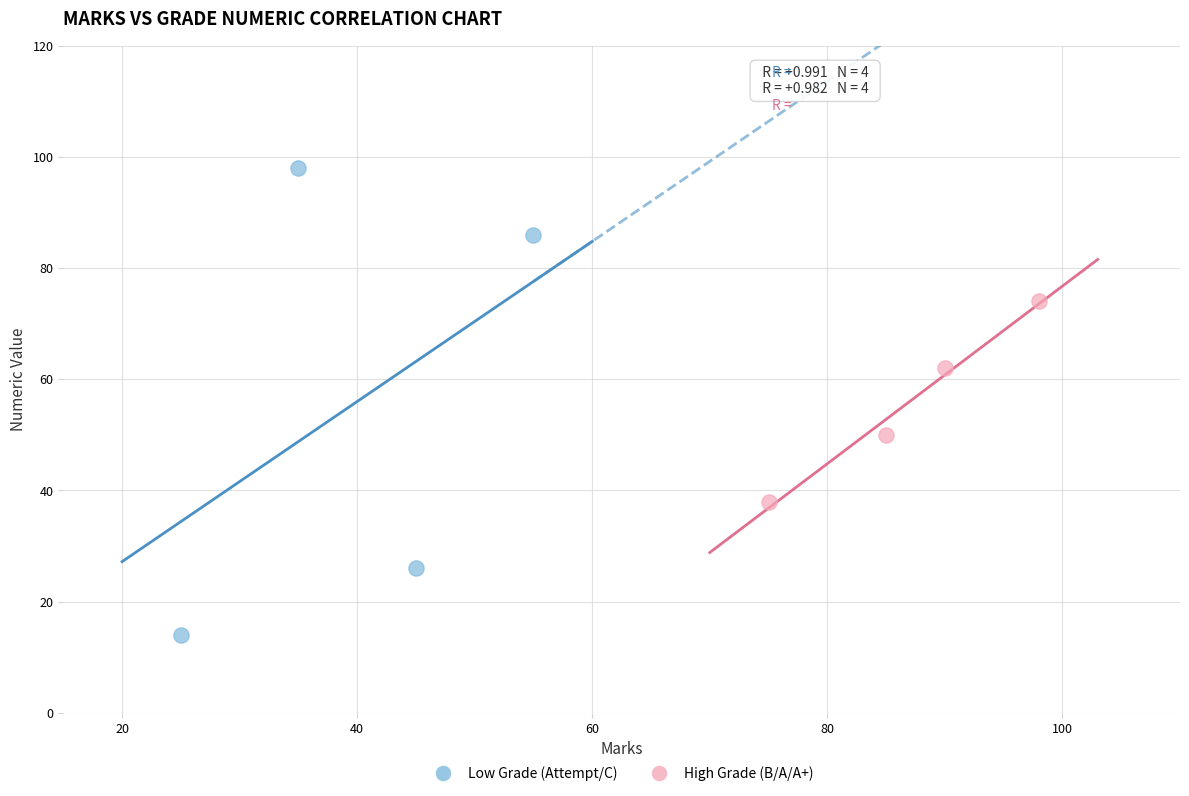

Which series reaches the minimum Y coordinate?

Low Grade (Attempt/C)